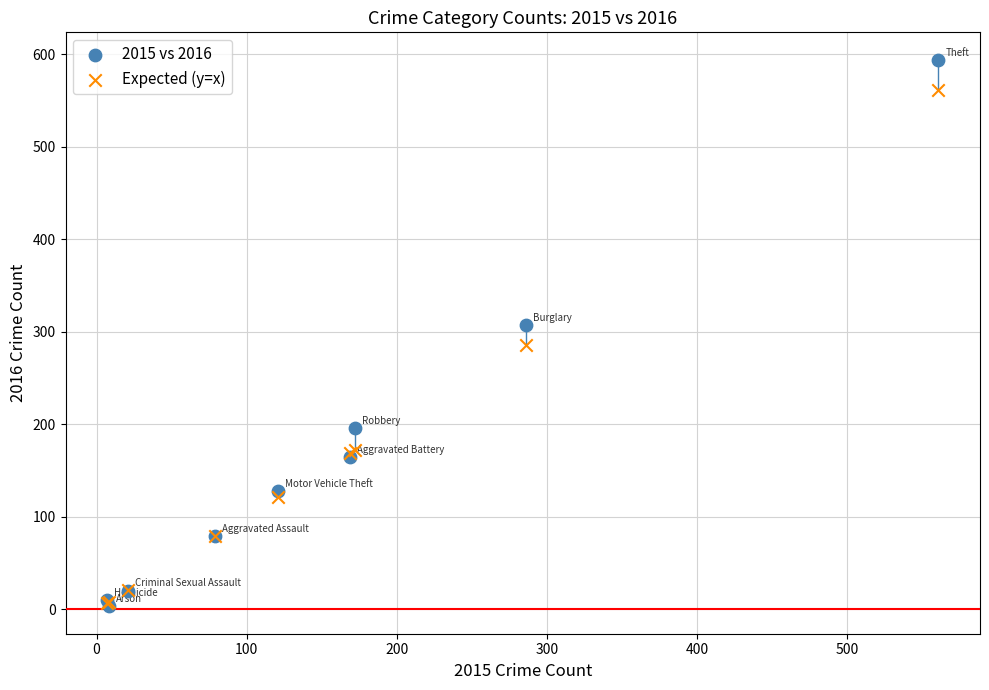

What are all the series names shown in the legend?

2015 vs 2016, Expected (y=x)